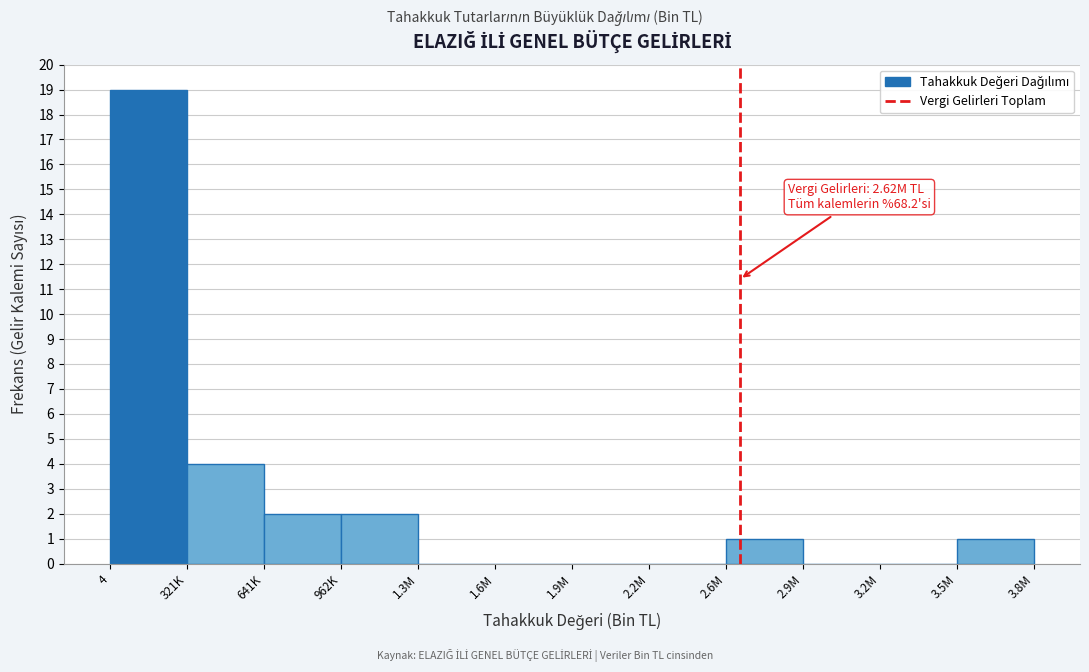

Reading left to right, list all the values displayed in this chart.

4=19	321K=4	641K=2	962K=2	1.3M=0	1.6M=0	1.9M=0	2.2M=0	2.6M=1	2.9M=0	3.2M=0	3.5M=1